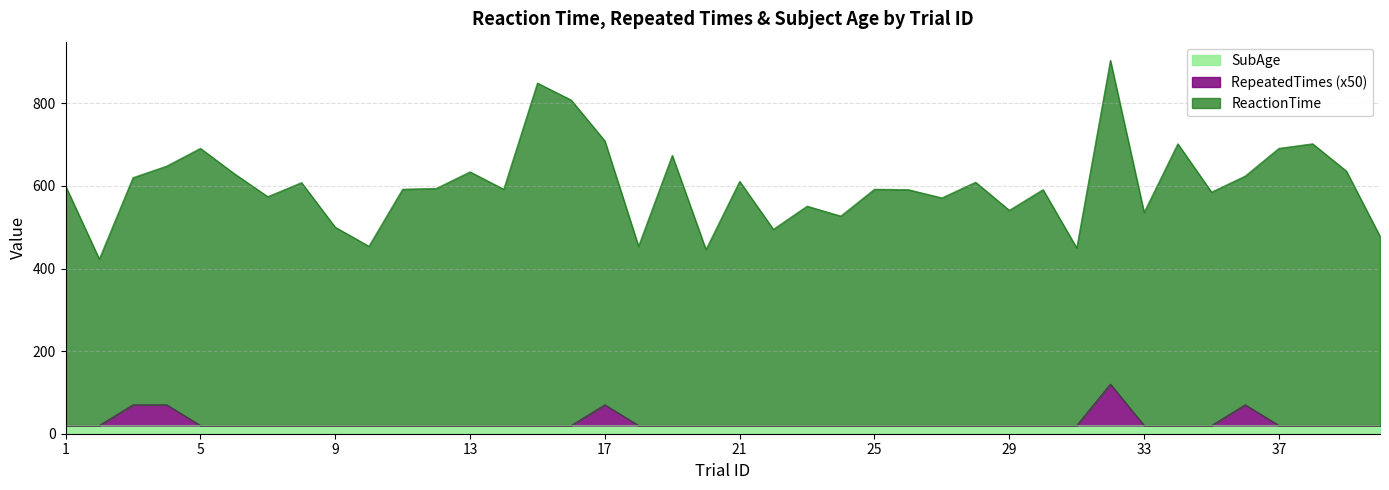

What is the maximum value for SubAge?

20